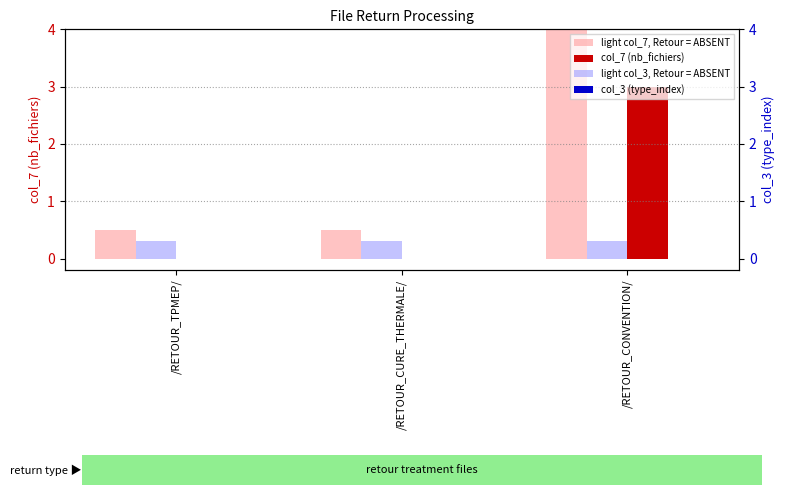

List the series in order of their peak value, lowest first.

col_3 (type_index), light col_3, Retour = ABSENT, col_7 (nb_fichiers), light col_7, Retour = ABSENT